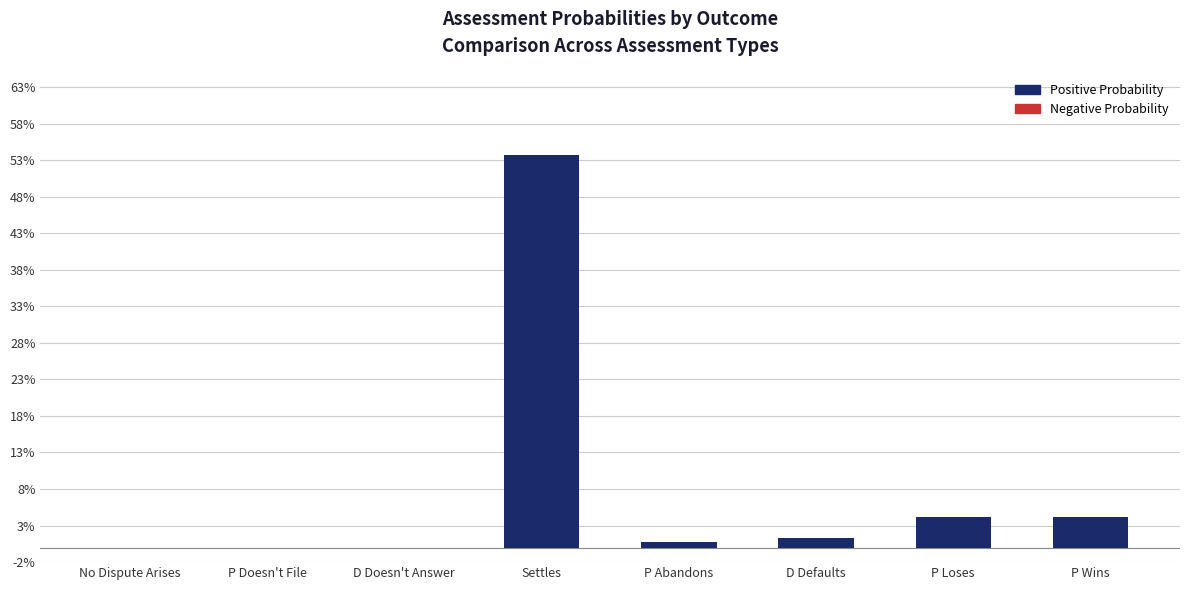

What is the difference between the maximum and minimum values?

0.5